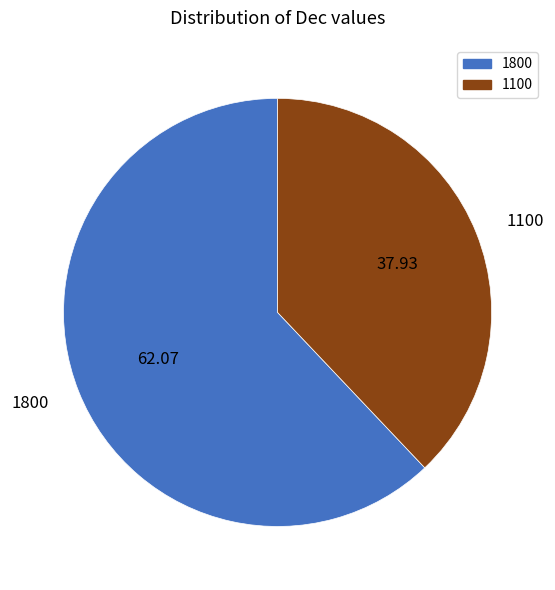

Is there a majority slice in this chart?

Yes